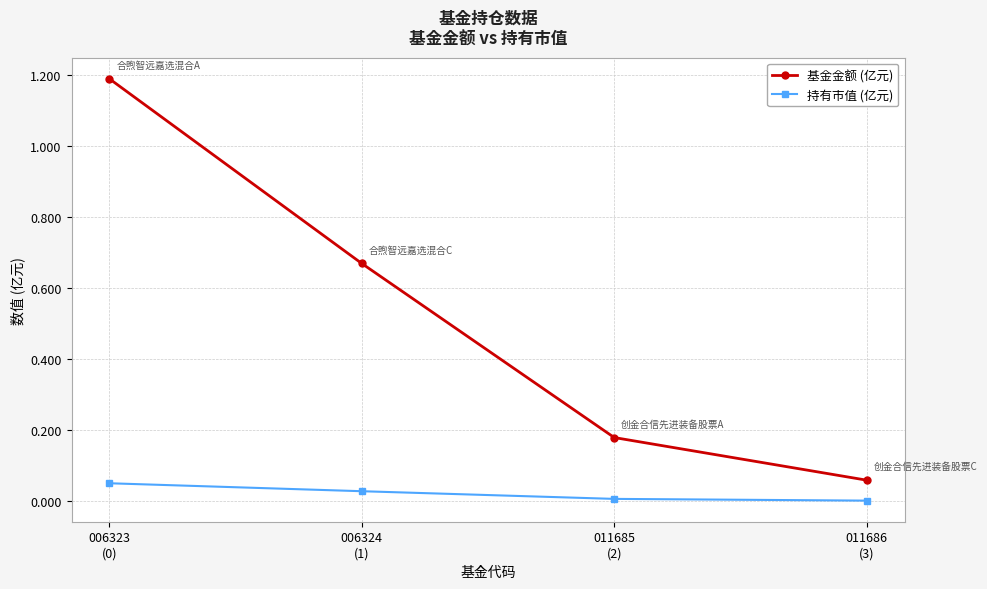

Which series has the widest spread of values?

基金金额 (亿元)